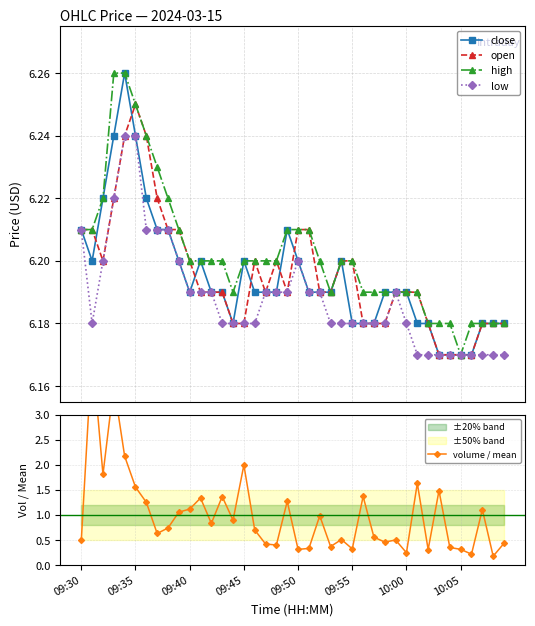

True or false: open has more than 2 points higher than both neighbors.

True